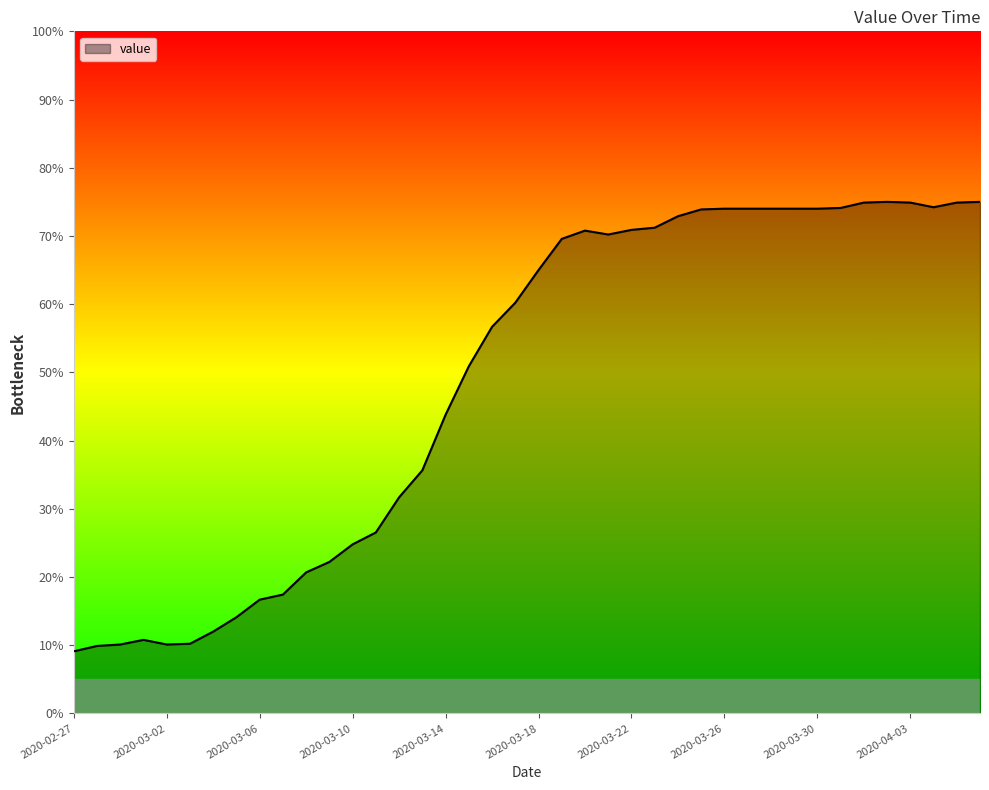

What is the difference between the maximum and minimum values?

65.9